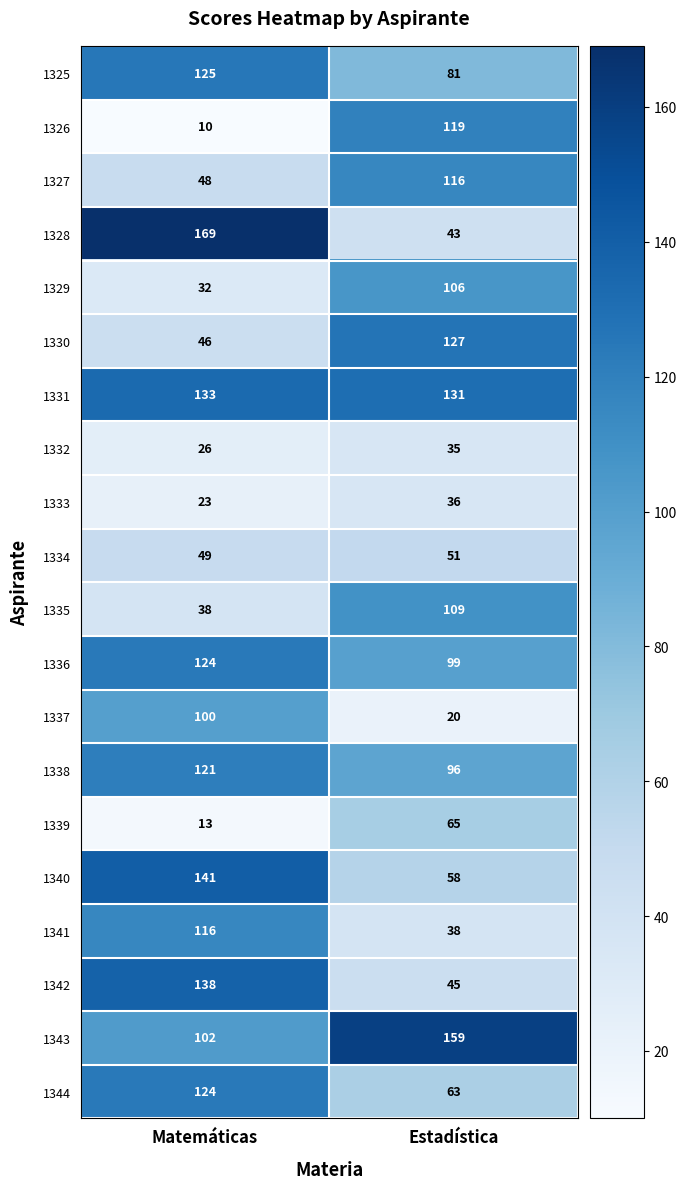

At which category is the sum across all series the highest?

Matemáticas